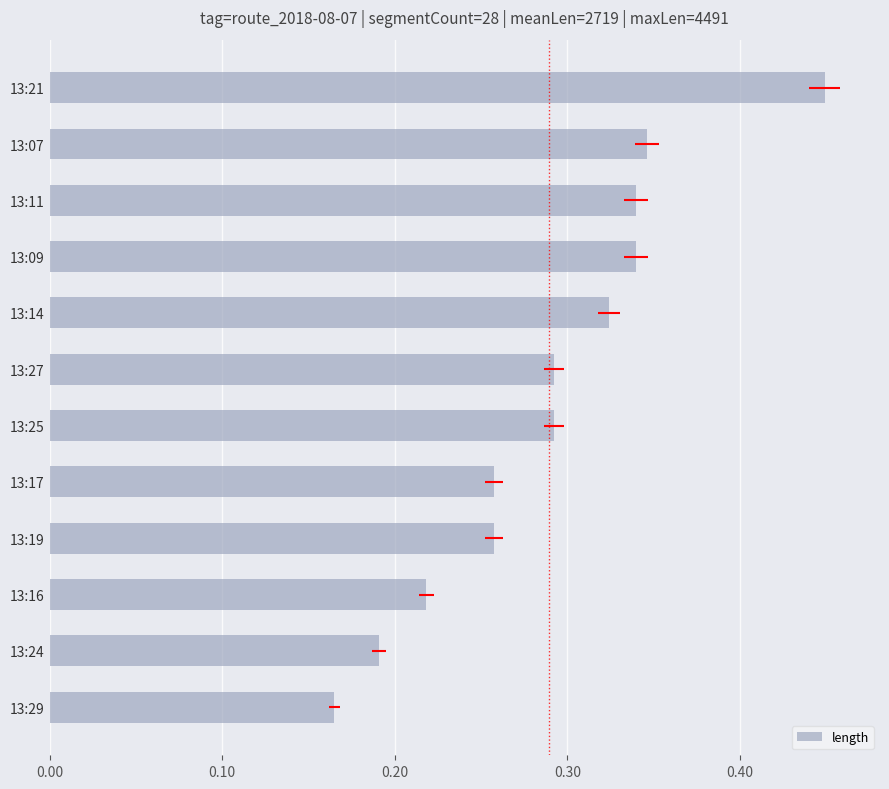

How many values are below 2923?

5